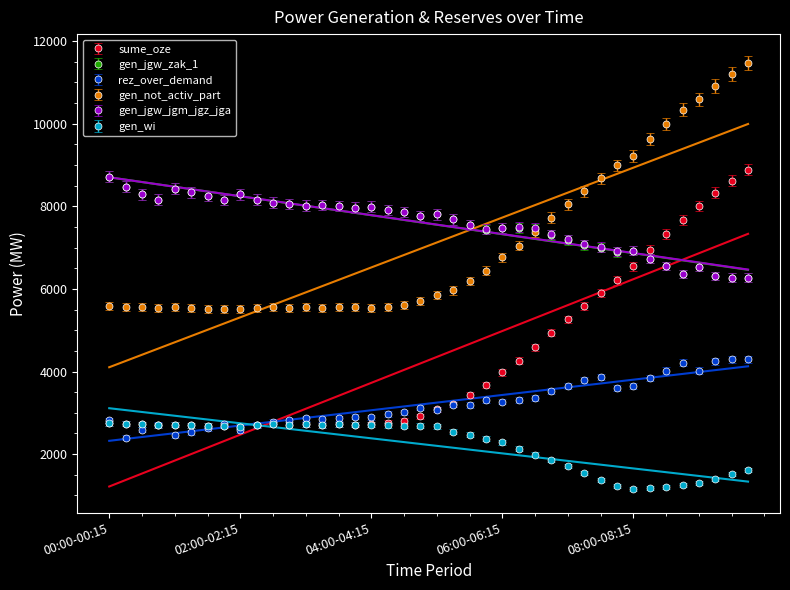

True or false: rez_over_demand and gen_jgw_zak_1 cross at least once.

False